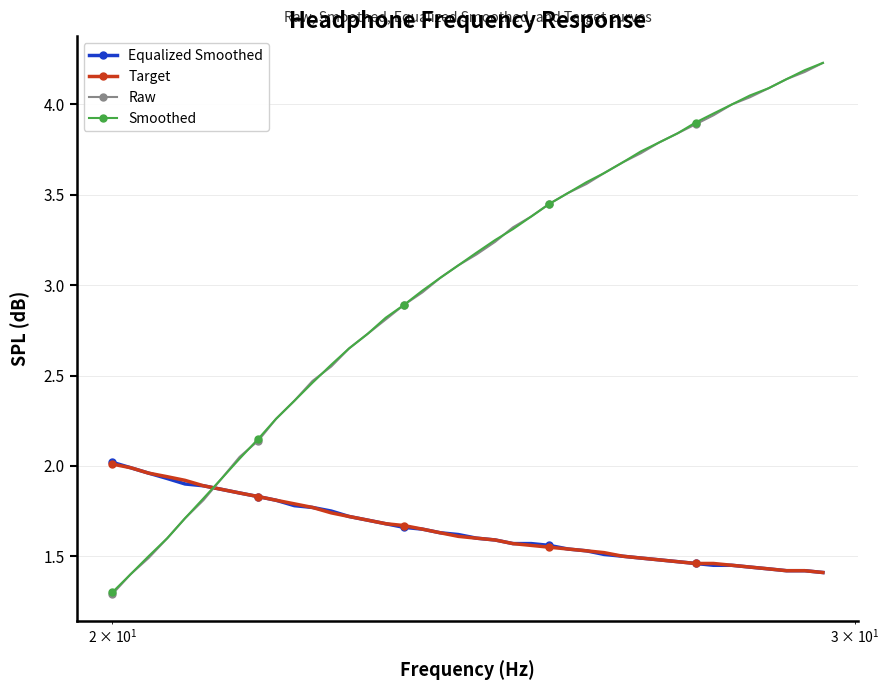

What is the difference between the maximum and second lowest values in the Smoothed series?

2.8